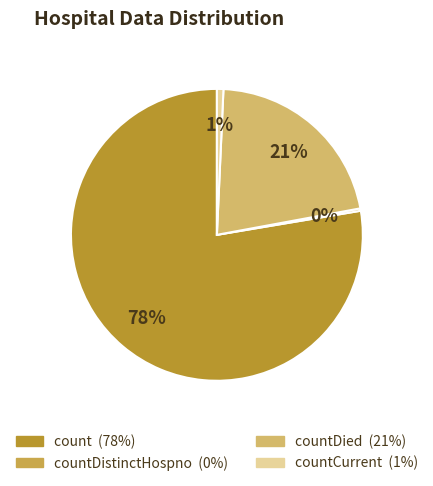

Which slice is the smallest?

countDistinctHospno